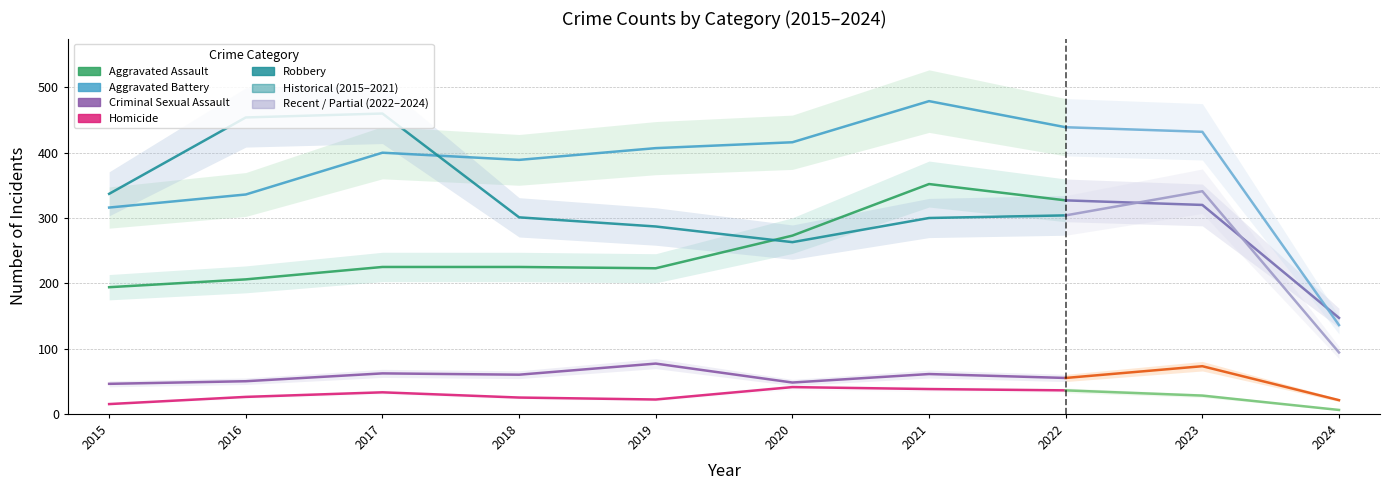

What is the minimum value for Aggravated Battery?

136